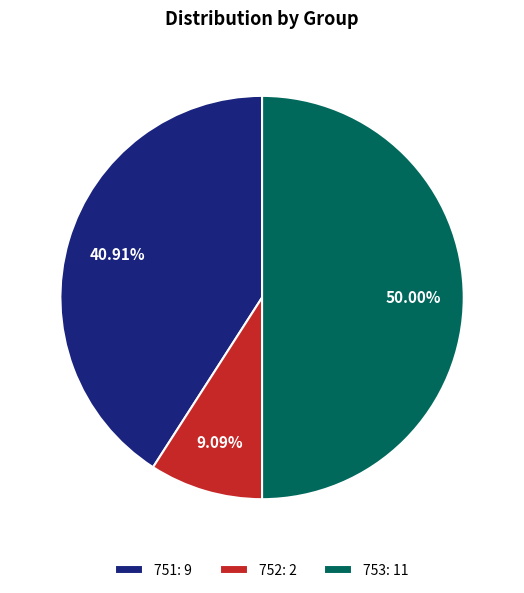

Rank the categories by value from highest to lowest.

753, 751, 752